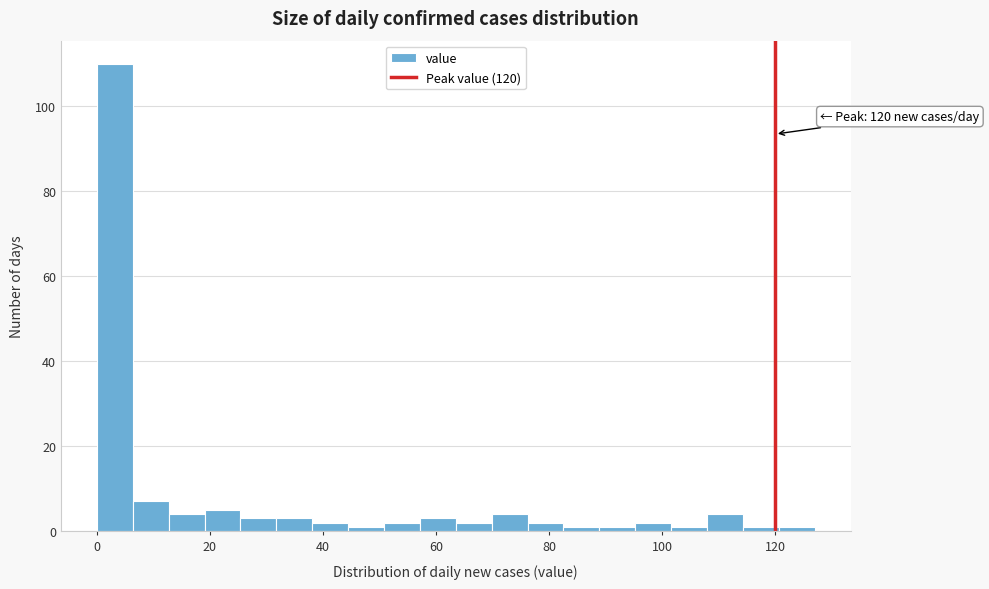

Around what value on the x-axis is the tallest bar? Give the approximate position of its centre, as read against the axis.

4